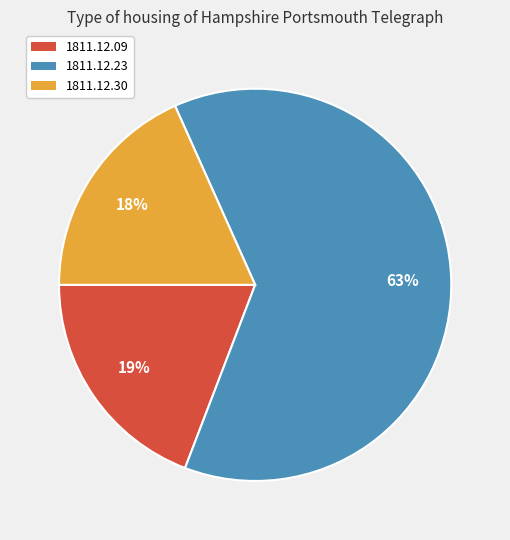

Is there any slice that represents more than half of the pie?

Yes